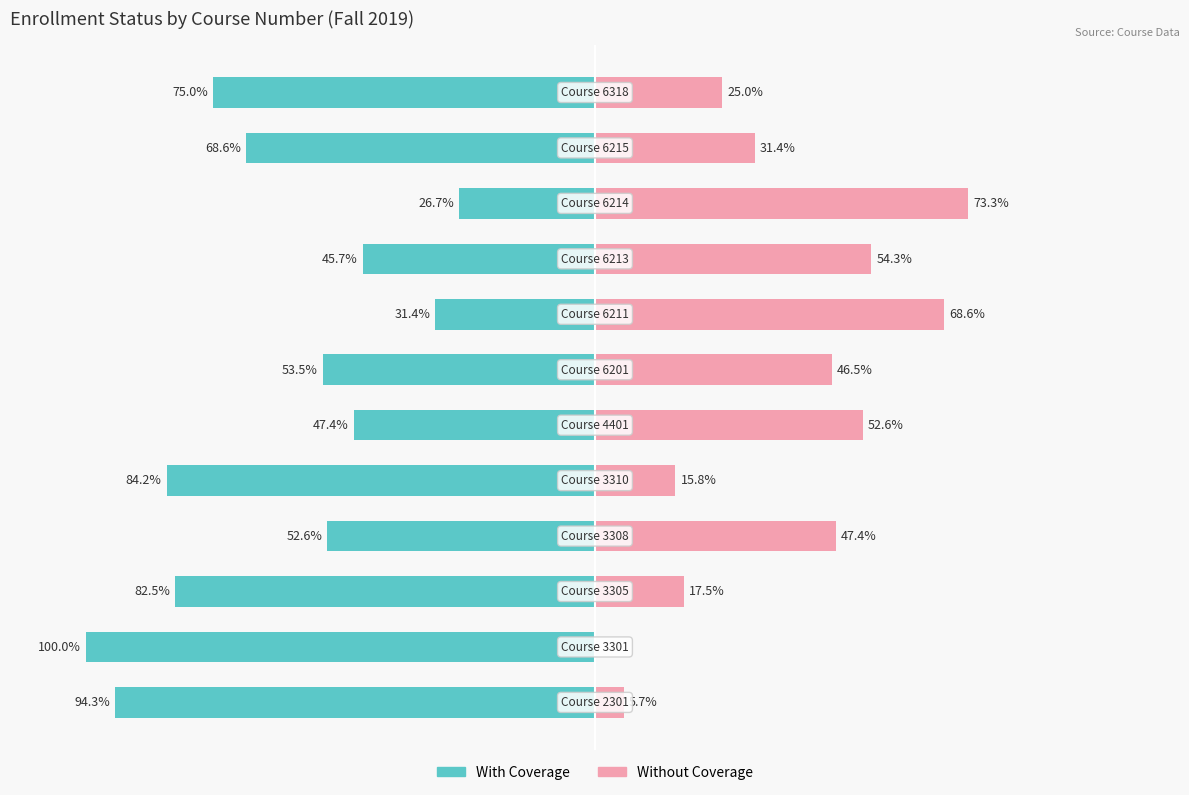

What are all the series names shown in the legend?

With Coverage, Without Coverage